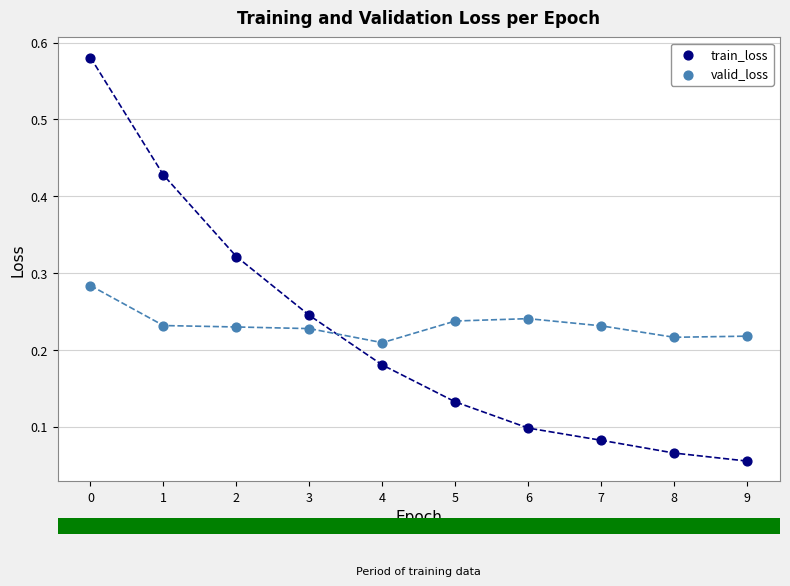

What are all the series names shown in the legend?

train_loss, valid_loss